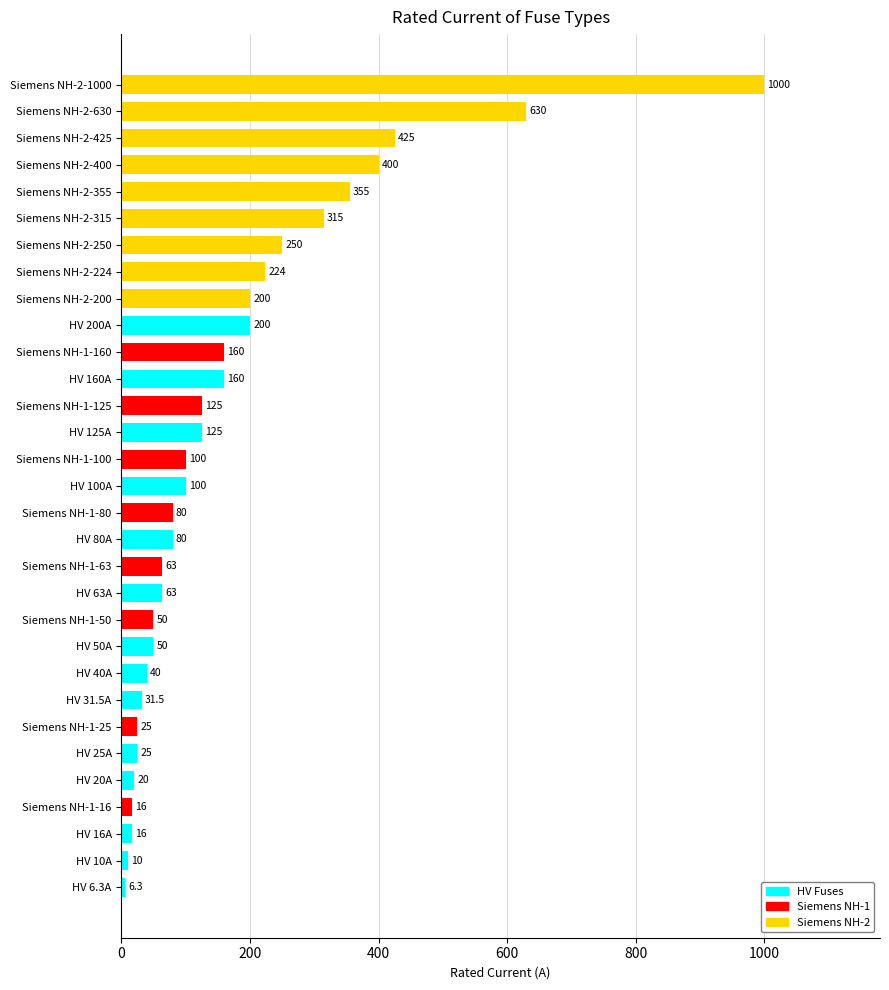

The chart shows a value of 10.0 at HV 10A. True or false?

True